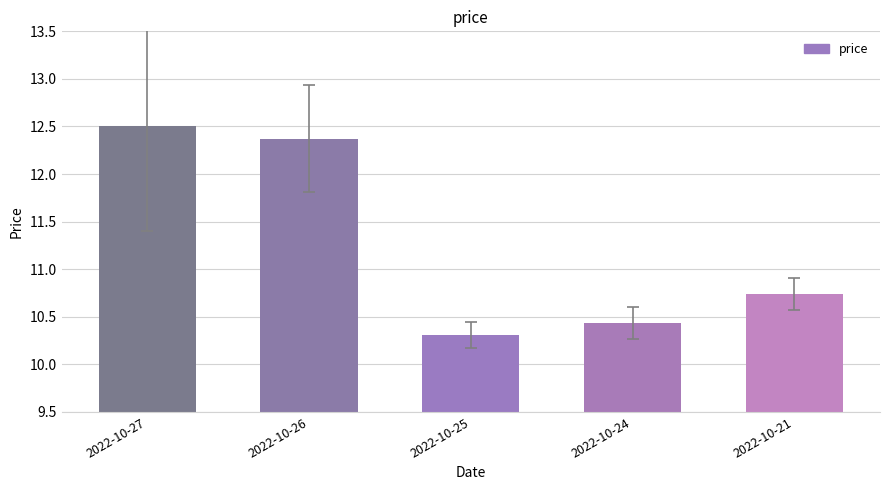

The value at 2022-10-21 is 5.9. True or false?

False